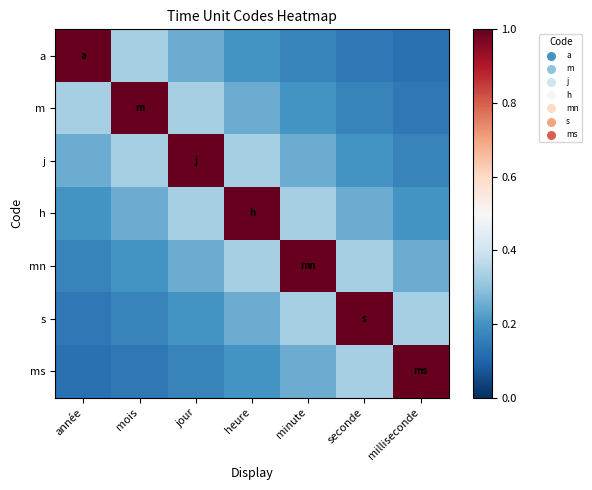

Reading left to right, extract all data points from this chart.

a: année=1.0	mois=0.3	jour=0.2	heure=0.2	minute=0.2	seconde=0.1	milliseconde=0.1
m: année=0.3	mois=1.0	jour=0.3	heure=0.2	minute=0.2	seconde=0.2	milliseconde=0.1
j: année=0.2	mois=0.3	jour=1.0	heure=0.3	minute=0.2	seconde=0.2	milliseconde=0.2
h: année=0.2	mois=0.2	jour=0.3	heure=1.0	minute=0.3	seconde=0.2	milliseconde=0.2
mn: année=0.2	mois=0.2	jour=0.2	heure=0.3	minute=1.0	seconde=0.3	milliseconde=0.2
s: année=0.1	mois=0.2	jour=0.2	heure=0.2	minute=0.3	seconde=1.0	milliseconde=0.3
ms: année=0.1	mois=0.1	jour=0.2	heure=0.2	minute=0.2	seconde=0.3	milliseconde=1.0